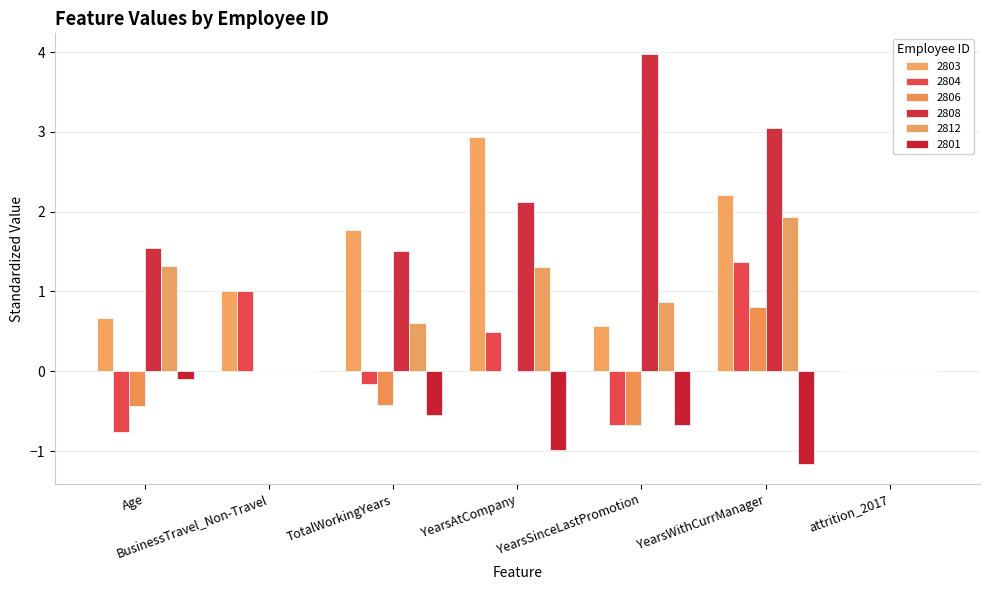

What is the label of the 5th bar from the right?

TotalWorkingYears